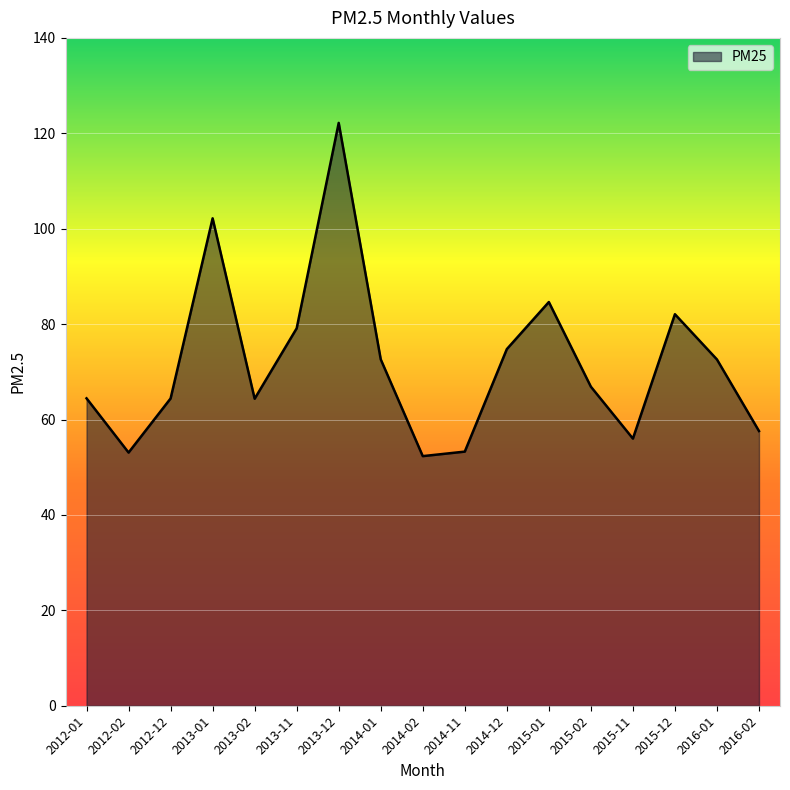

Does the chart display data point markers on the line(s)?

No